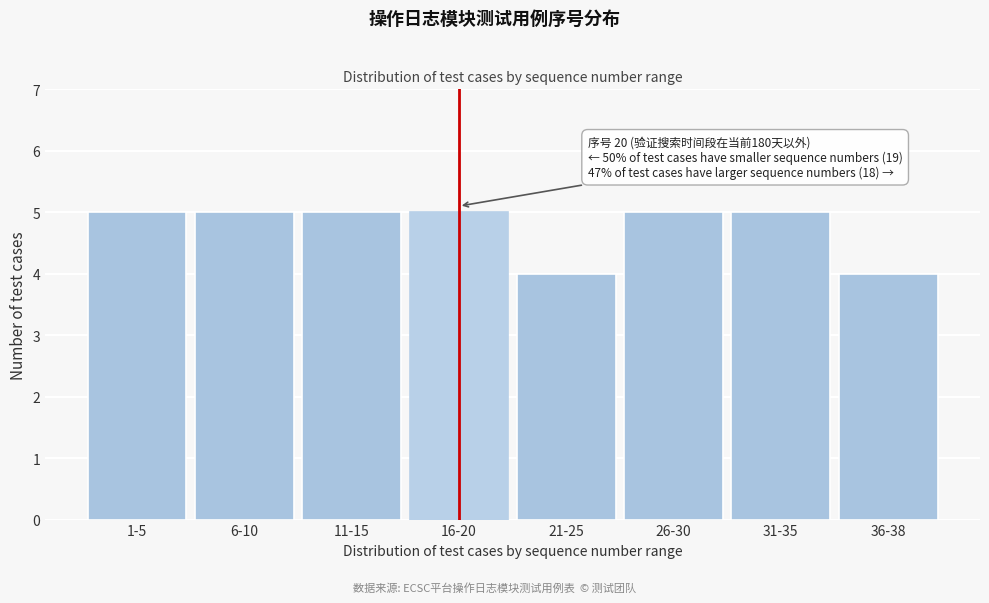

Reading left to right, what are all the values shown in this chart?

1-5=5	6-10=5	11-15=5	16-20=5	21-25=4	26-30=5	31-35=5	36-38=4